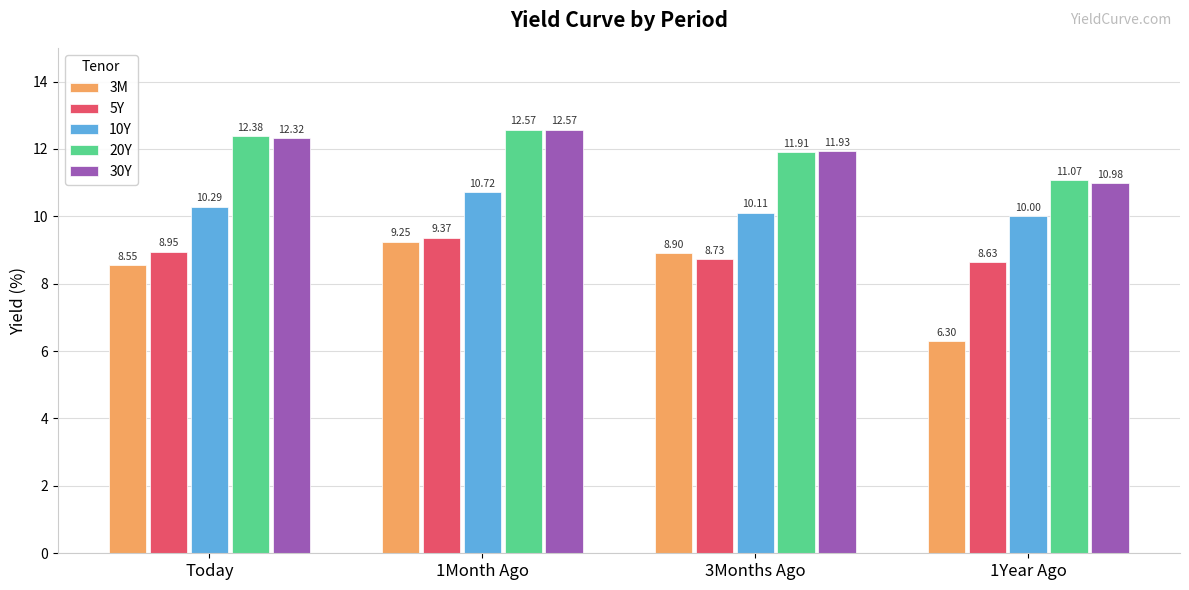

The value of 30Y at Today is 3.3. True or false?

False